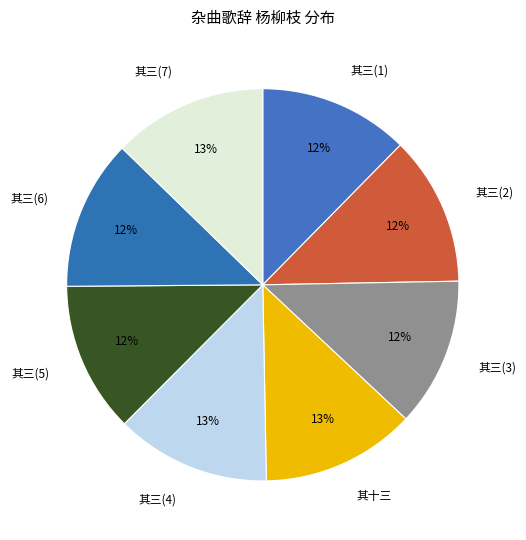

Is 其三(1) the majority of the pie?

No